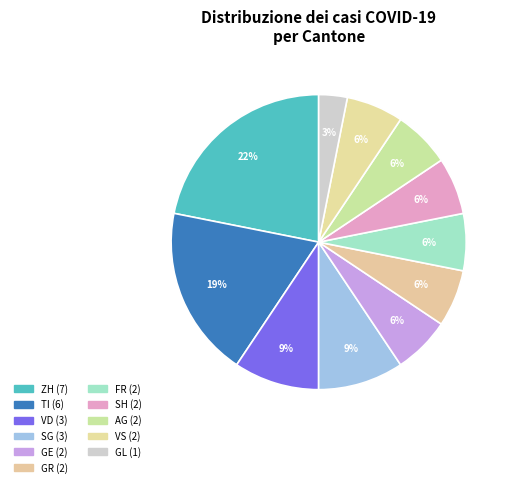

Count the number of slices in the pie.

11